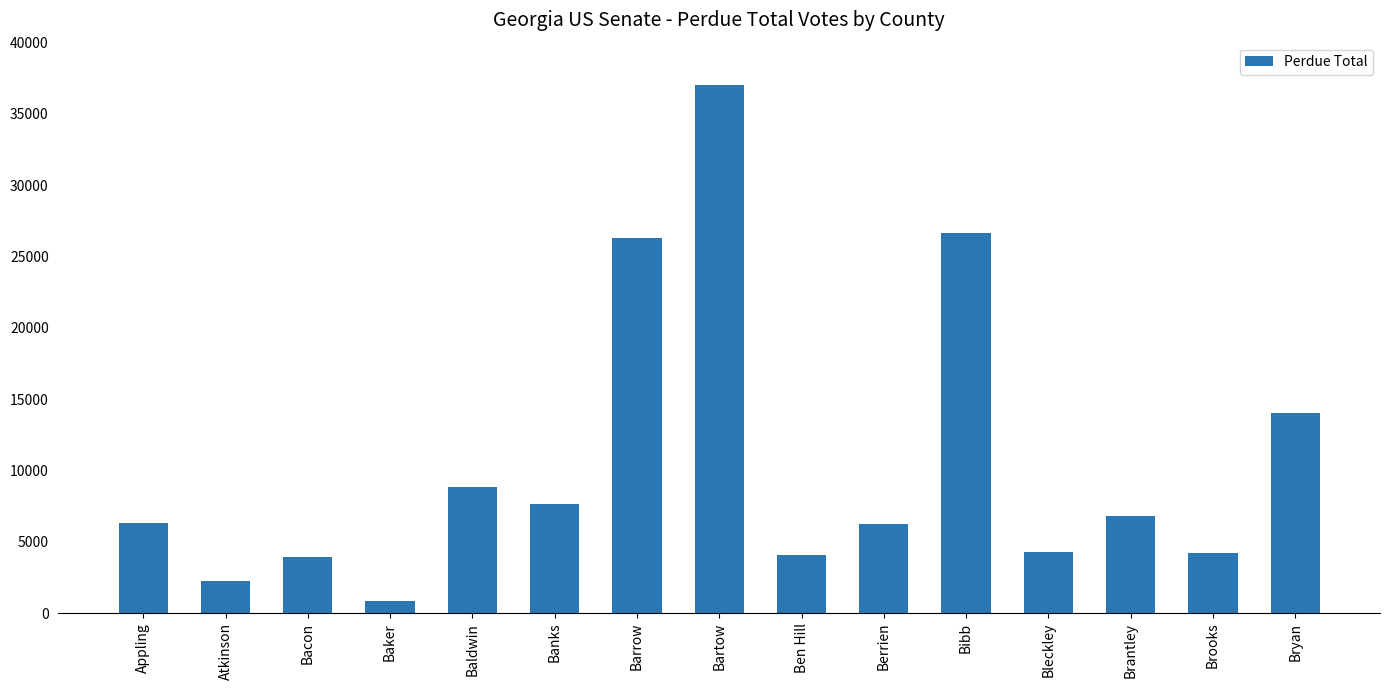

What is the maximum value shown in the chart?

37009